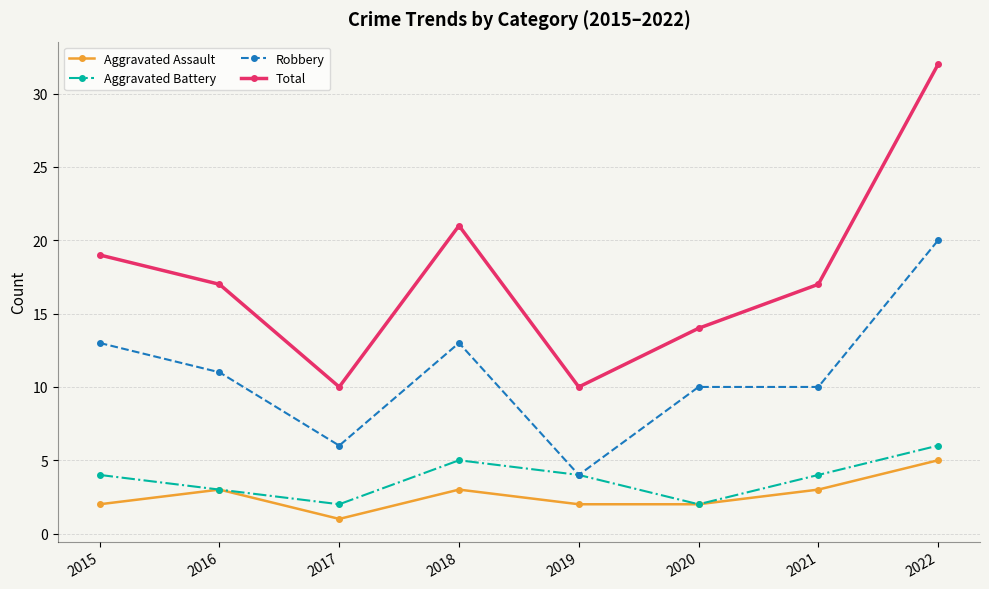

True or false: Aggravated Assault has more than 2 interior local peaks.

False